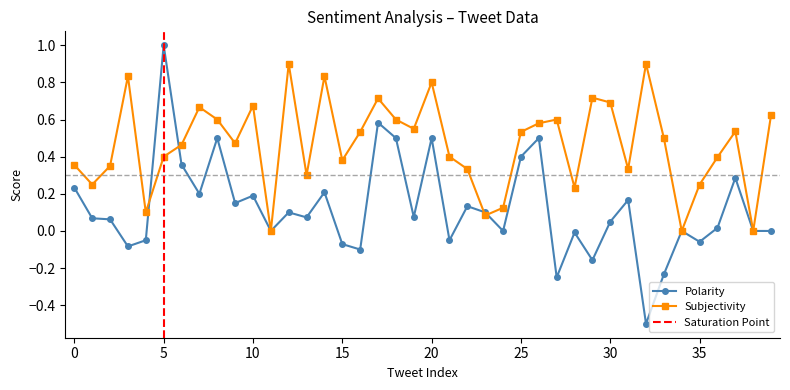

What is the value of the Polarity point at the 30th from the left?

-0.2